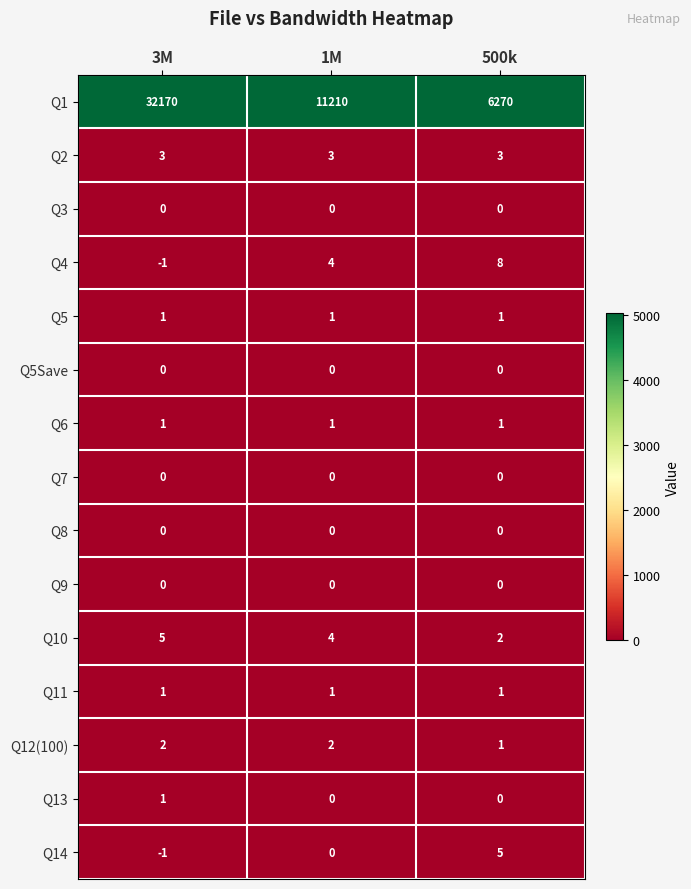

What is the total value across all series at 1M?

11226